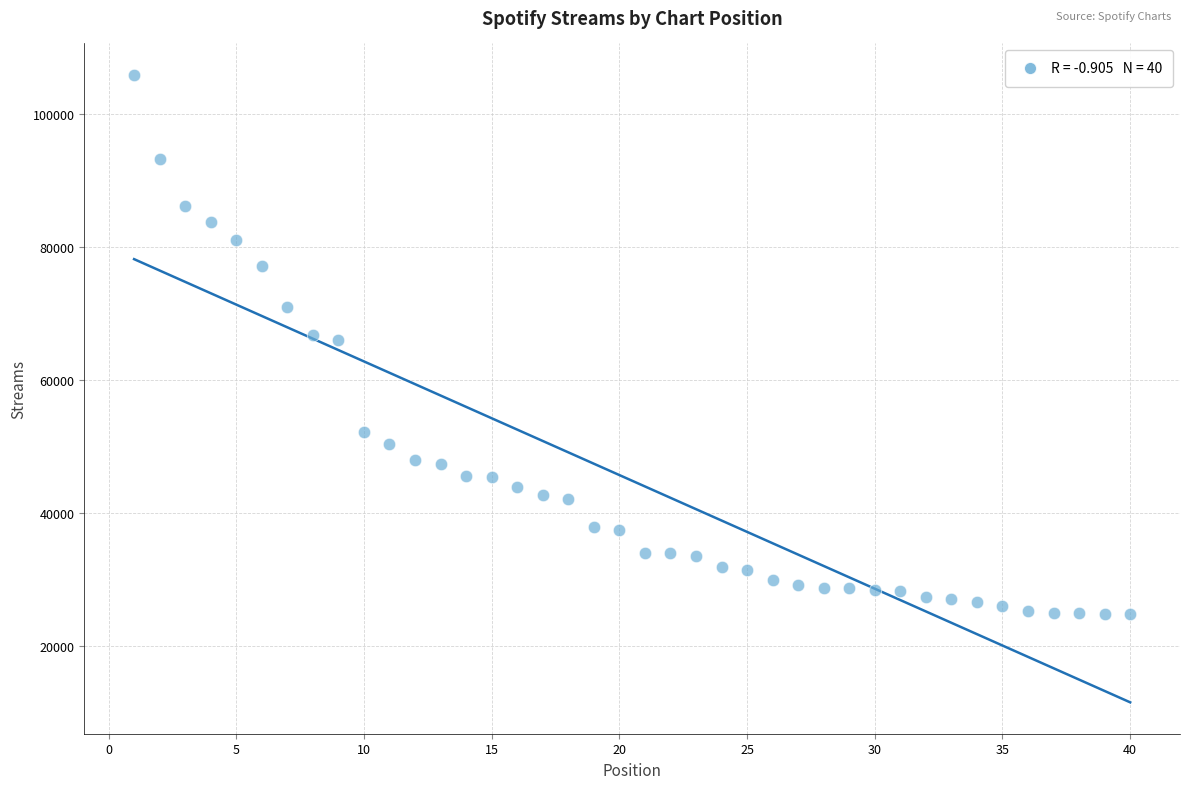

What is the range of X values (max minus min)?

39